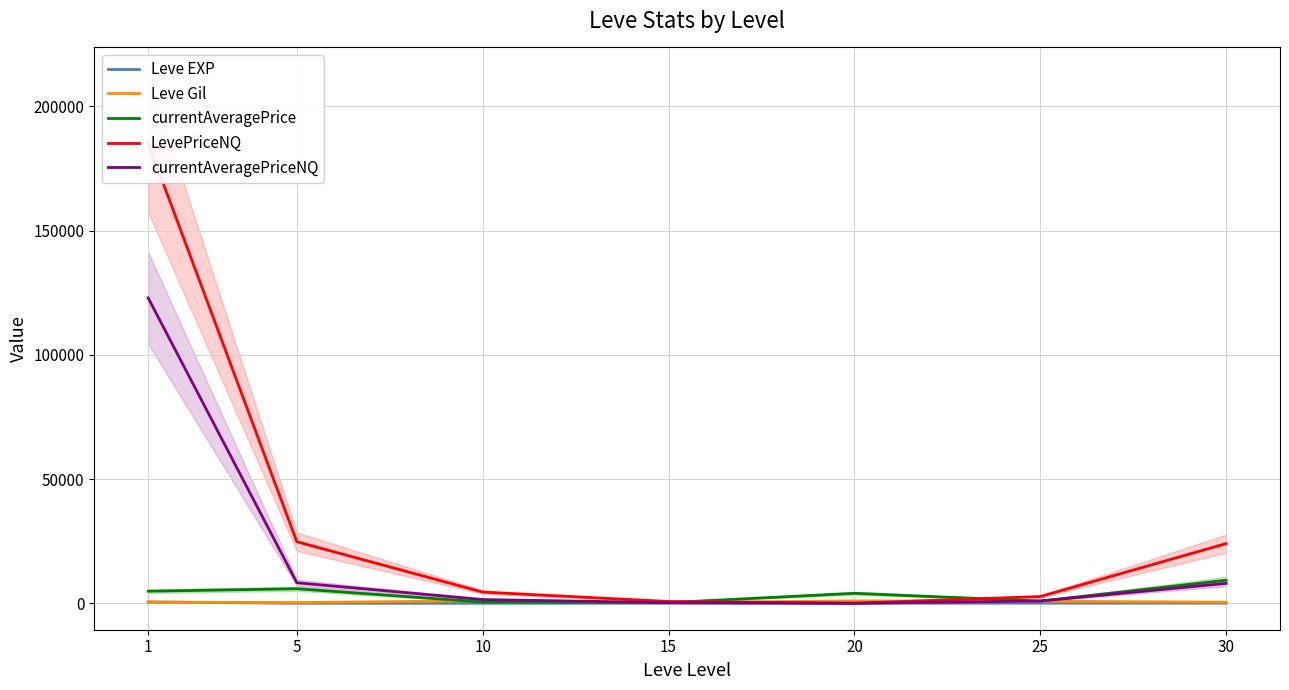

The value of currentAveragePrice at 30 is 9262. True or false?

True